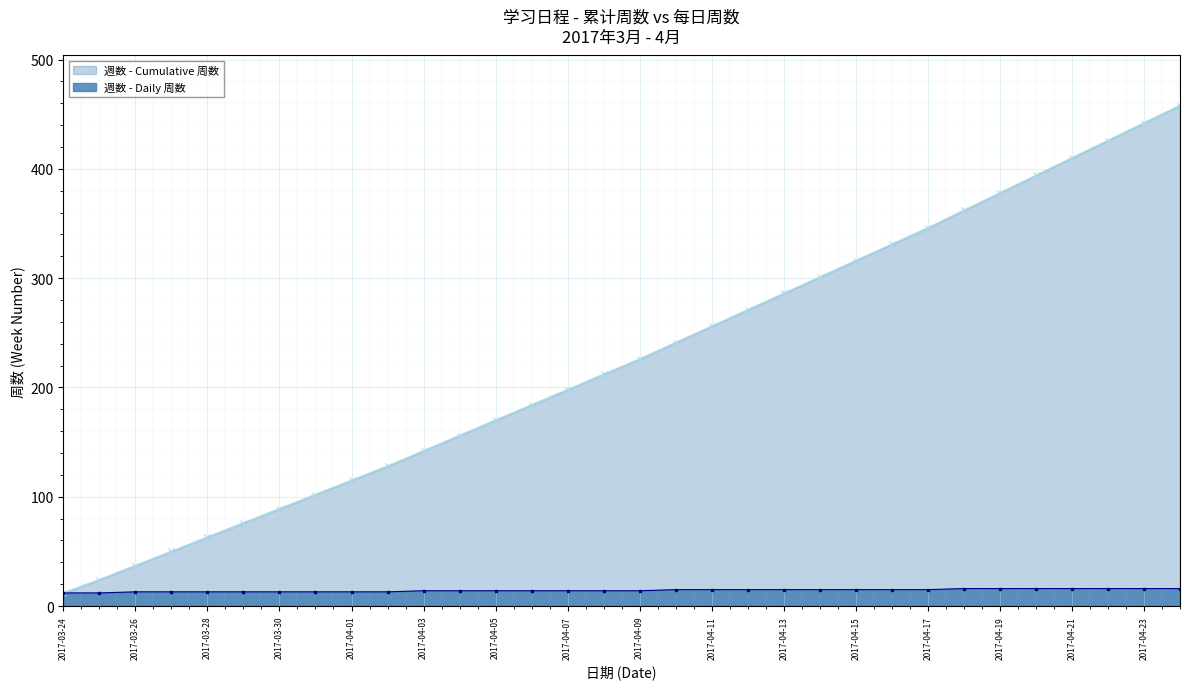

True or false: 週数 - Daily 周数 and 週数 - Cumulative 周数 cross at least once.

False